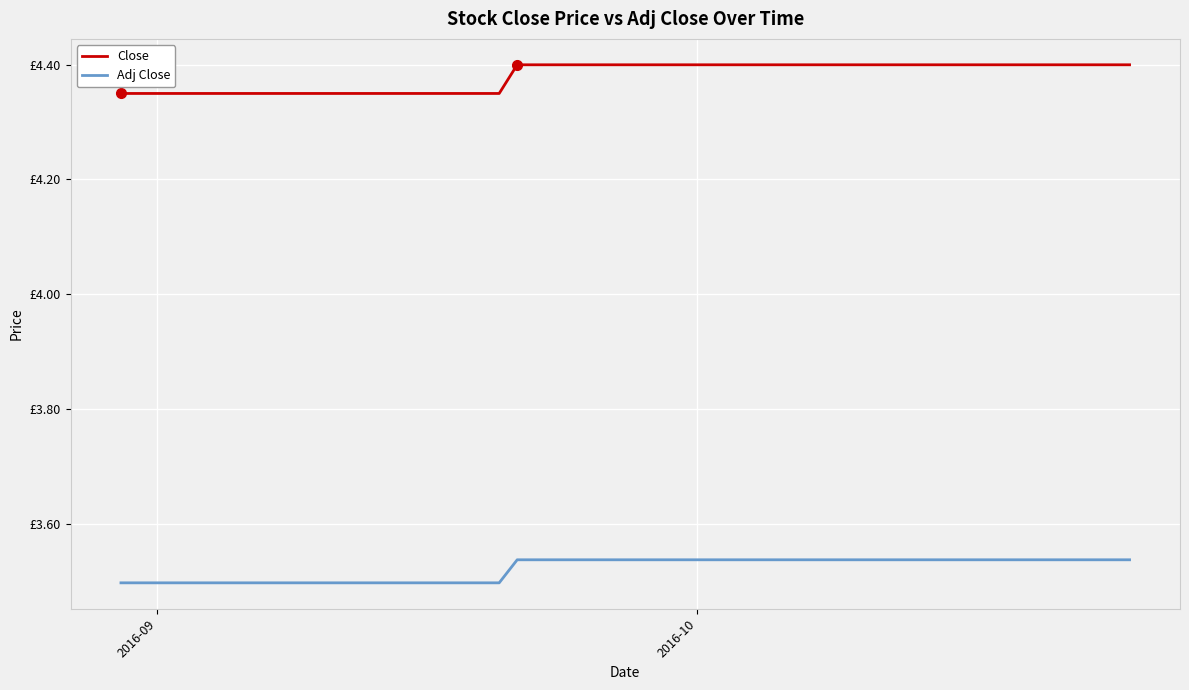

Reading left to right, extract all data points from this chart.

Close: 4.3	4.3	4.3	4.3	4.3	4.3	4.3	4.3	4.3	4.3	4.3	4.3	4.3	4.3	4.3	4.4	4.4	4.4	4.4	4.4	4.4	4.4	4.4	4.4	4.4	4.4	4.4	4.4	4.4	4.4	4.4	4.4	4.4	4.4	4.4	4.4	4.4	4.4	4.4	4.4
Adj Close: 3.5	3.5	3.5	3.5	3.5	3.5	3.5	3.5	3.5	3.5	3.5	3.5	3.5	3.5	3.5	3.5	3.5	3.5	3.5	3.5	3.5	3.5	3.5	3.5	3.5	3.5	3.5	3.5	3.5	3.5	3.5	3.5	3.5	3.5	3.5	3.5	3.5	3.5	3.5	3.5